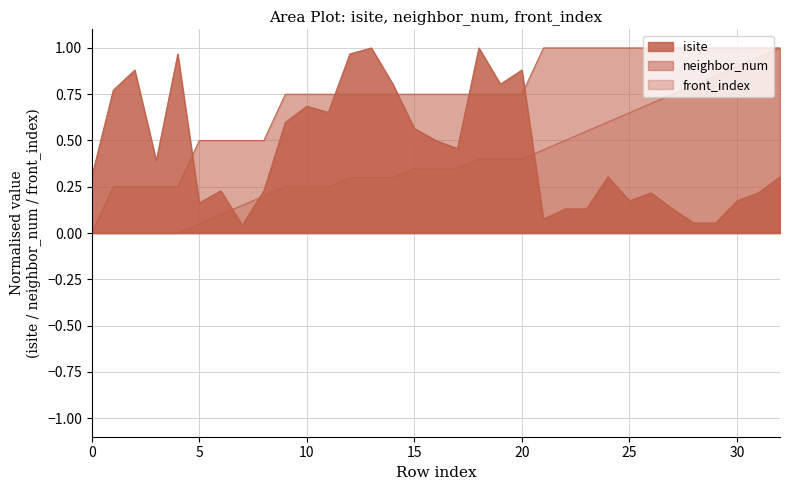

What is the difference between the second highest and minimum values in the isite series?

1.0